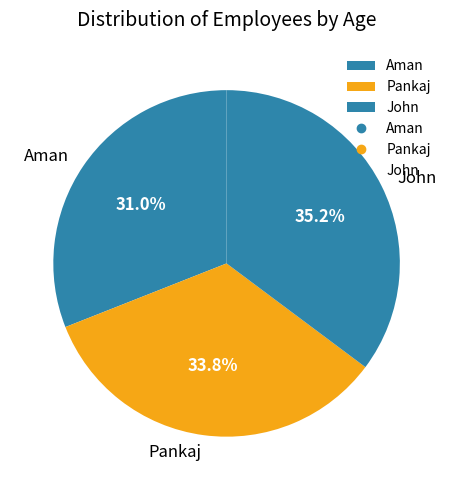

To the nearest percent, what portion does Pankaj represent?

34%